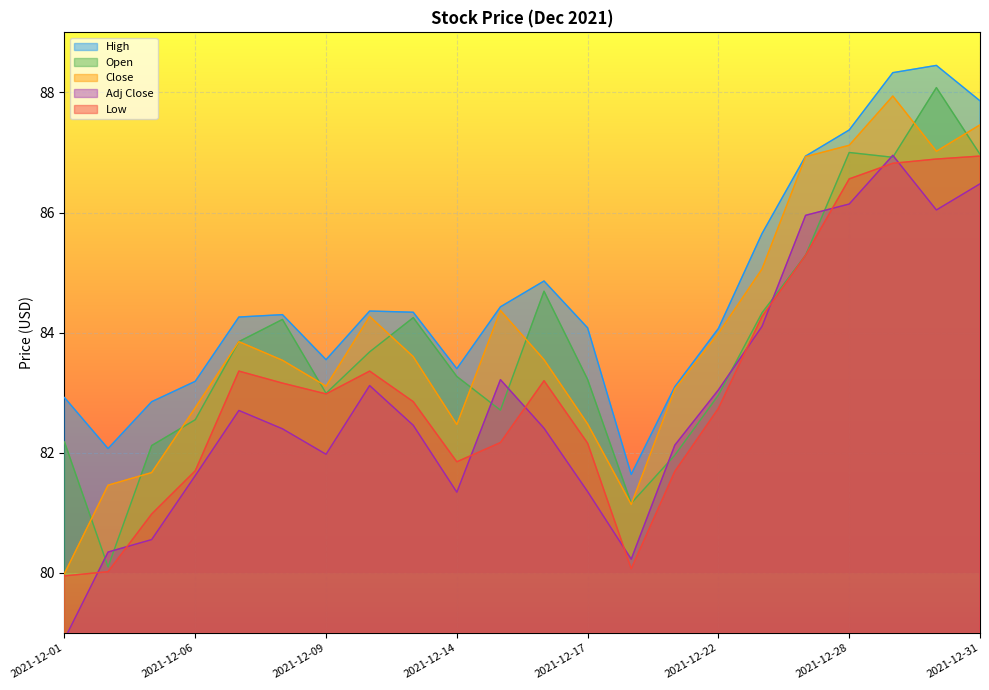

What is the value of the Open point at the 1st from the left?

82.2